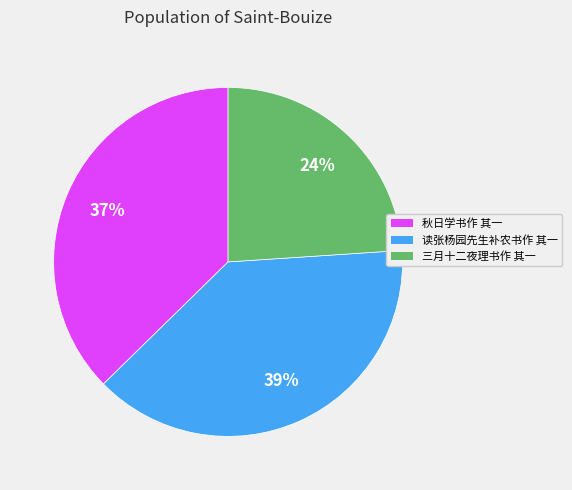

Is the sum of 秋日学书作 其一 and 读张杨园先生补农书作 其一 greater than half?

Yes